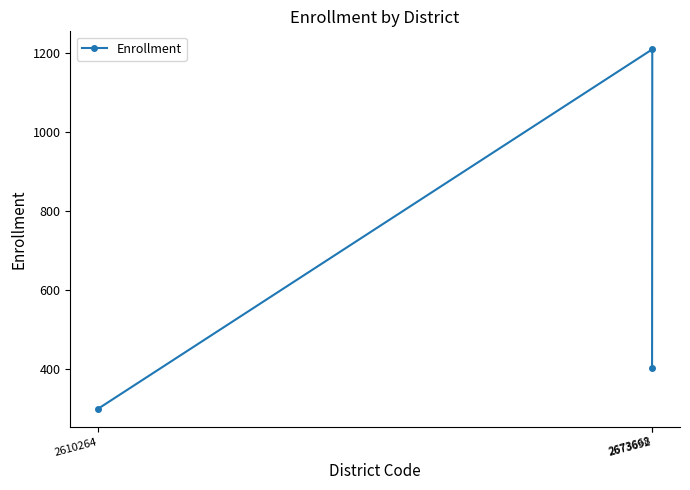

What is the value of the 2nd point from the left?

403